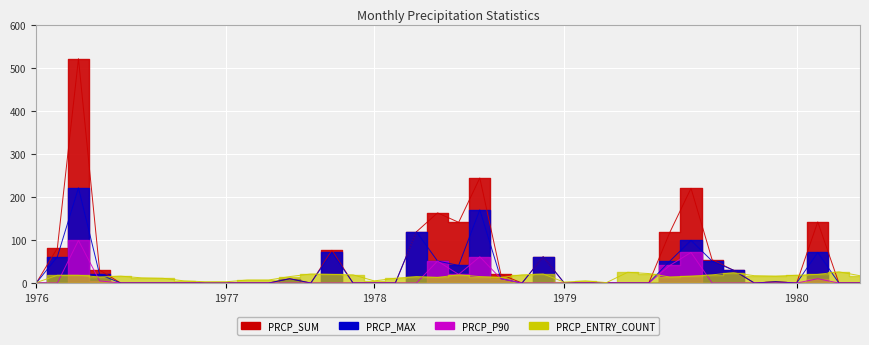

How many data points does each series have?

40